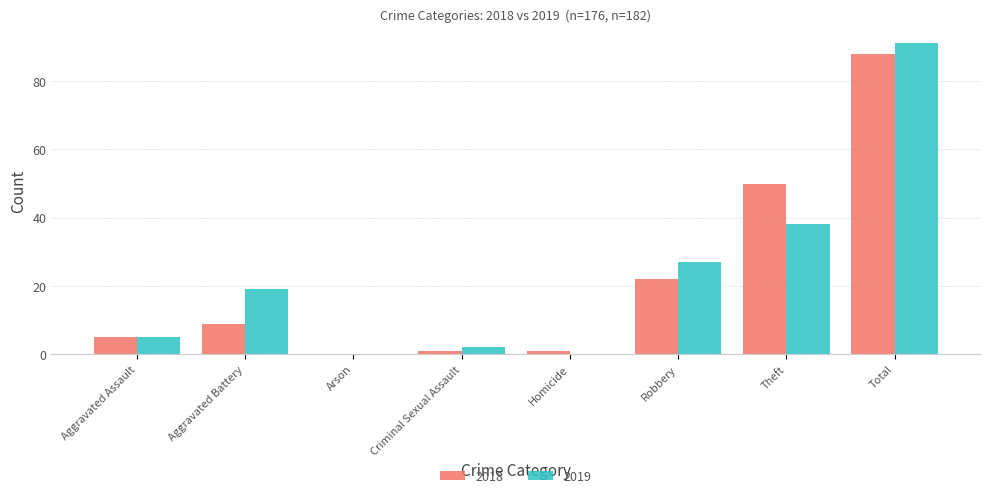

Which series has the widest spread of values?

2019